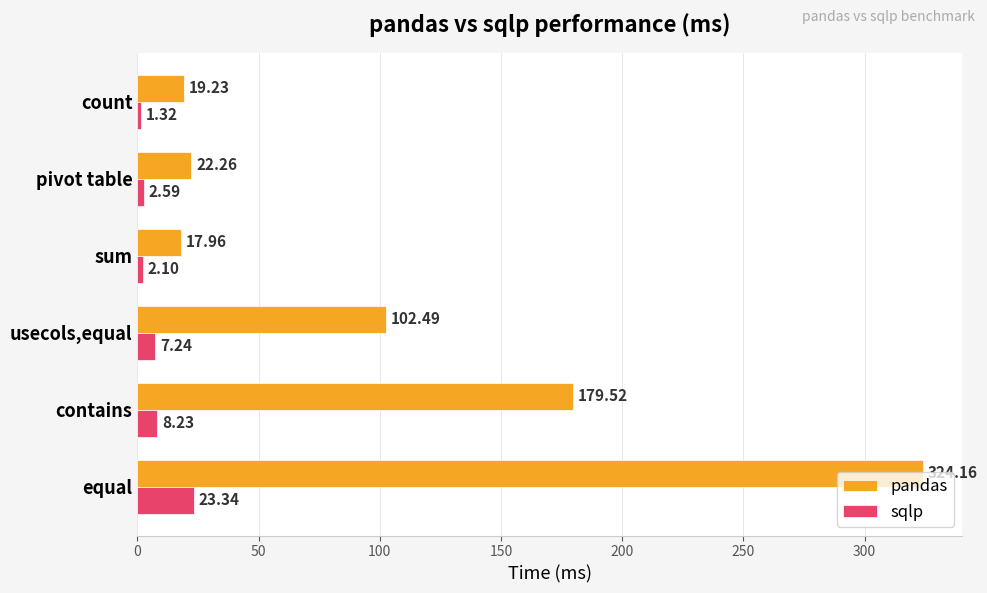

What is the difference between the sqlp values at usecols,equal and equal?

16.1